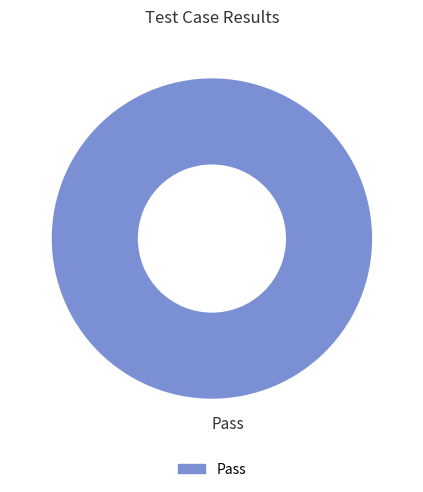

Is it true that Pass is 100% of the pie?

True